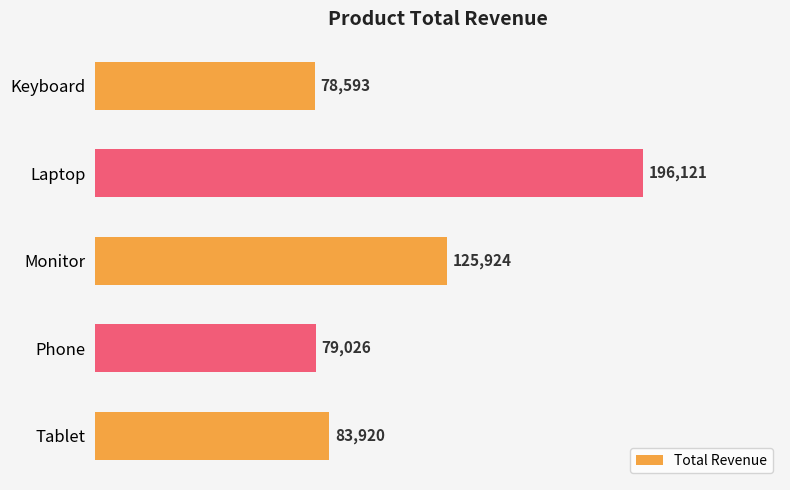

List the labels in order of value, smallest first.

Keyboard, Phone, Tablet, Monitor, Laptop